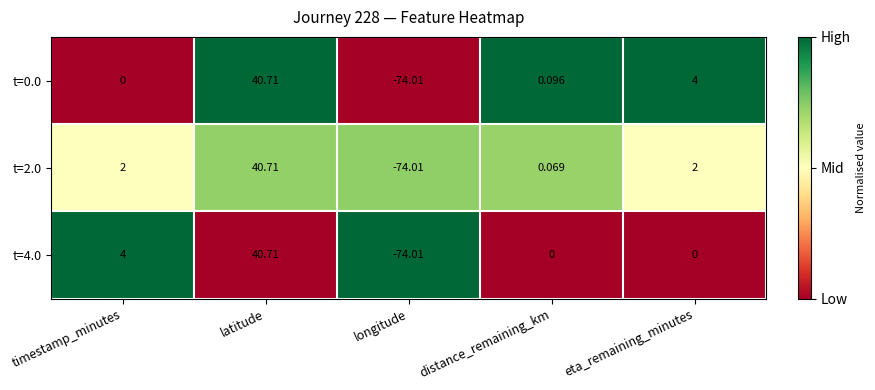

At which category is the sum across all series the highest?

latitude